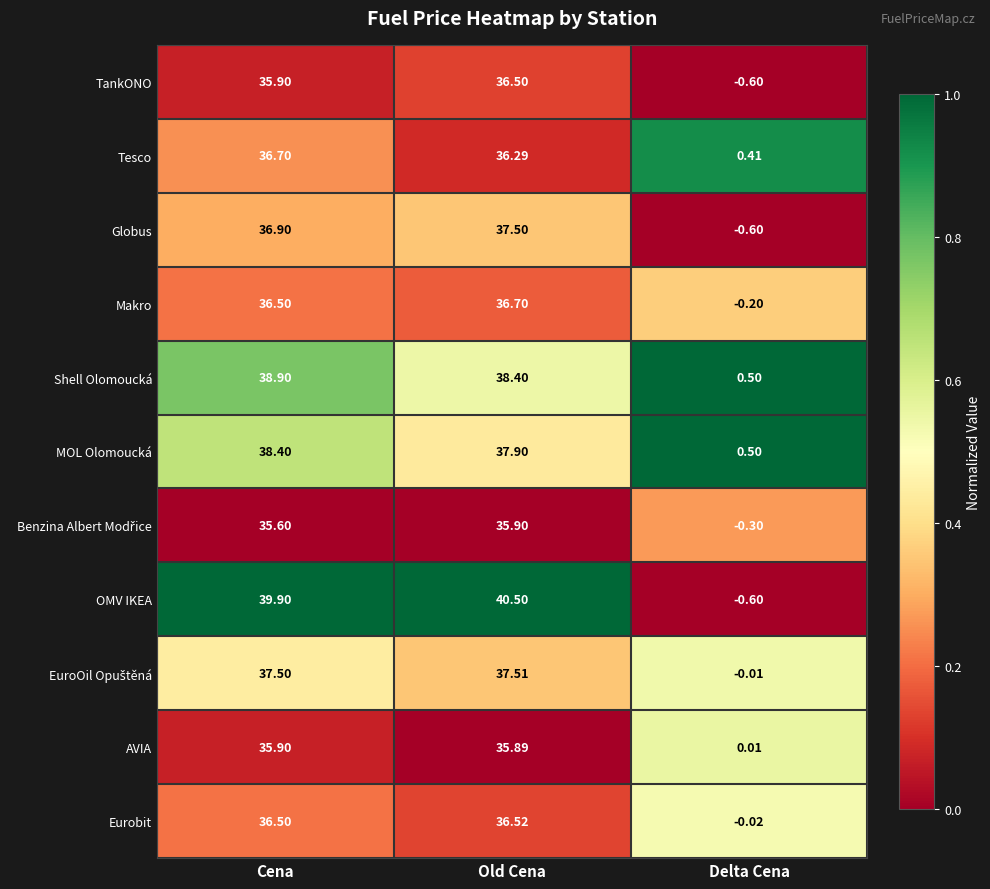

Which series has the widest spread of values?

OMV IKEA